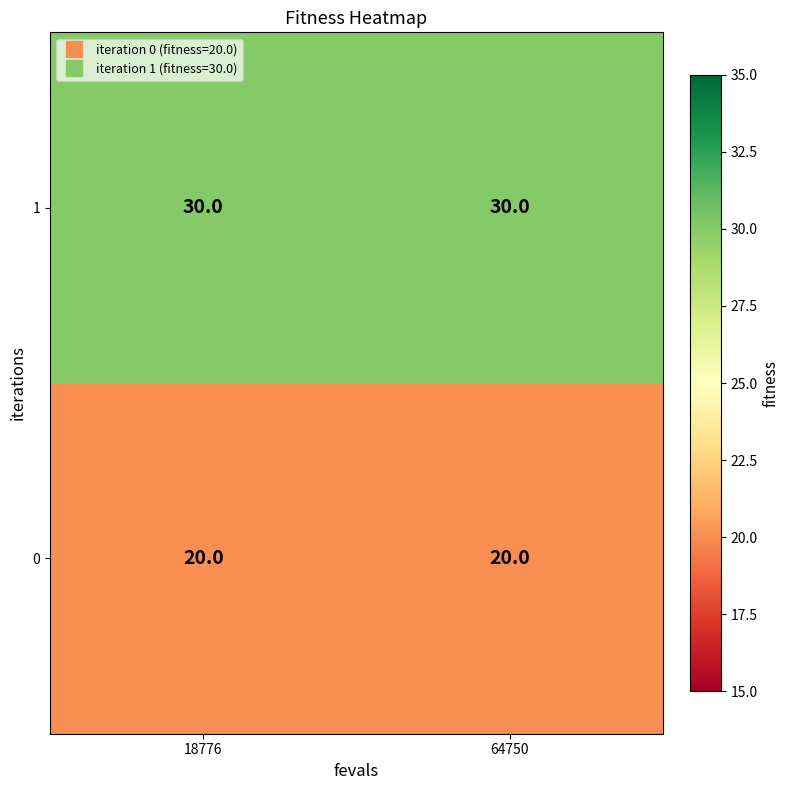

Reading left to right, transcribe all the data shown in this chart.

1: 30	30
0: 20	20